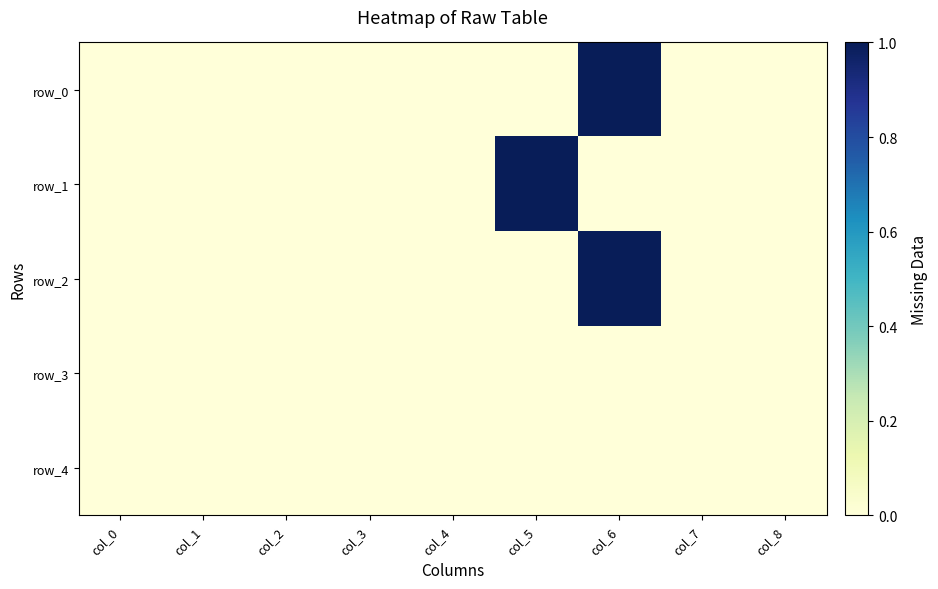

Reading left to right, what are all the values shown in this chart?

row_0: 0	0	0	0	0	0	1	0	0
row_1: 0	0	0	0	0	1	0	0	0
row_2: 0	0	0	0	0	0	1	0	0
row_3: 0	0	0	0	0	0	0	0	0
row_4: 0	0	0	0	0	0	0	0	0